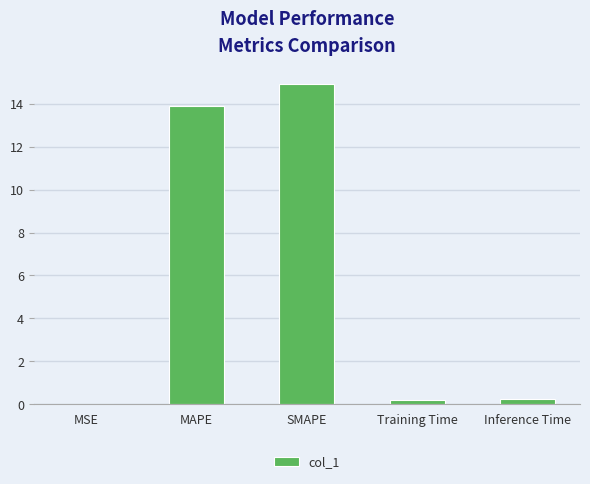

Read the value at MAPE.

13.9